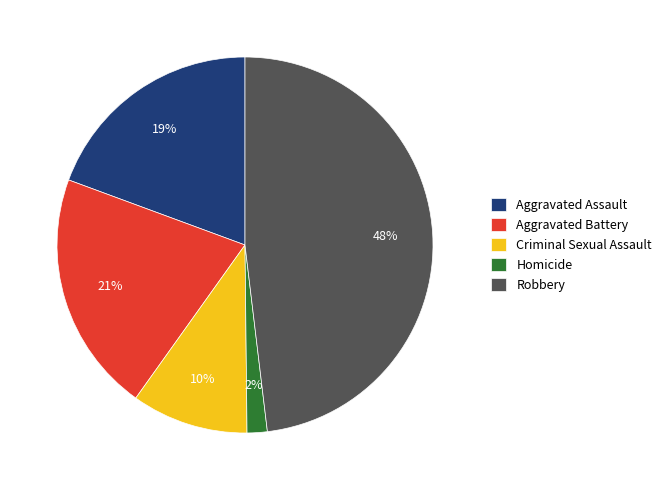

To the nearest percent, what is the difference between the largest and smallest slice percentages?

46%